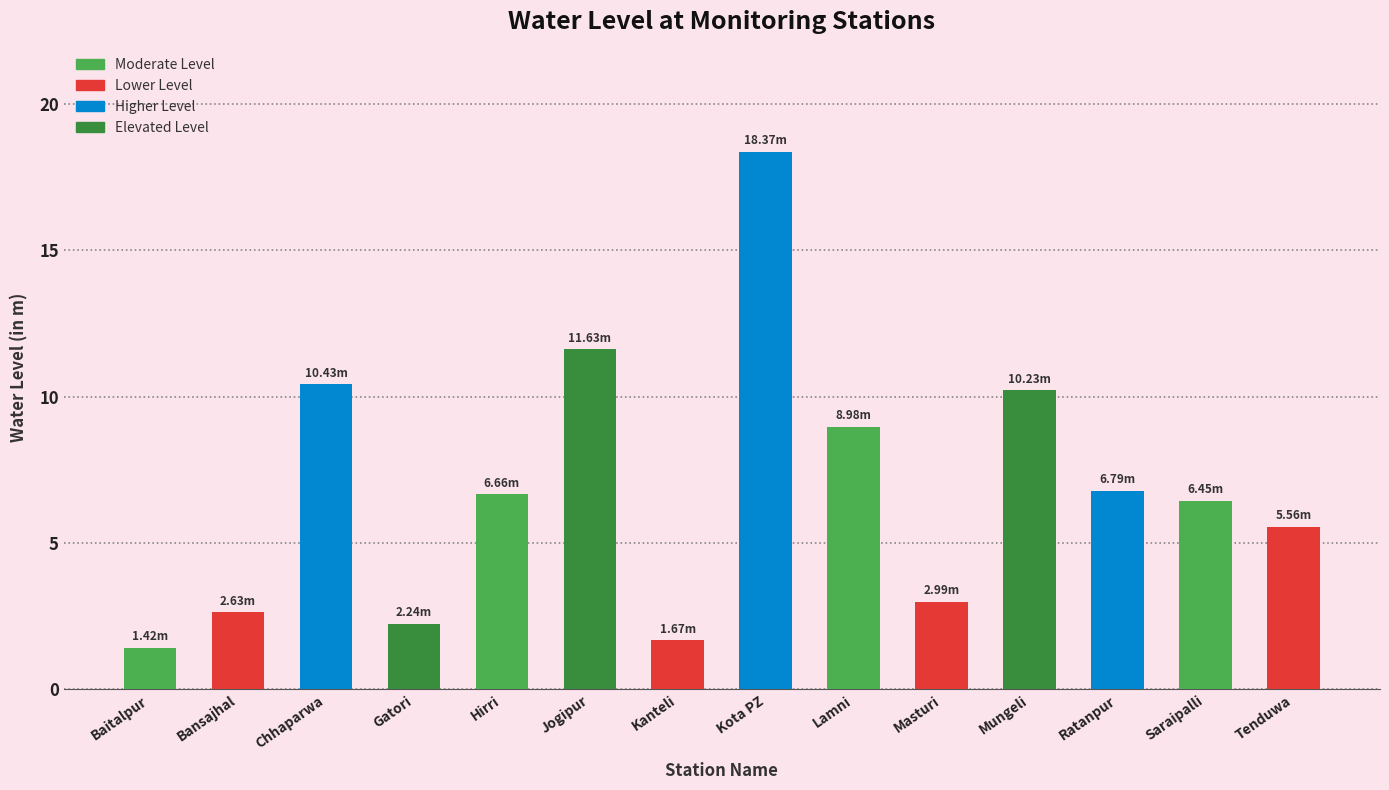

Which label corresponds to the smallest value in the chart?

Baitalpur